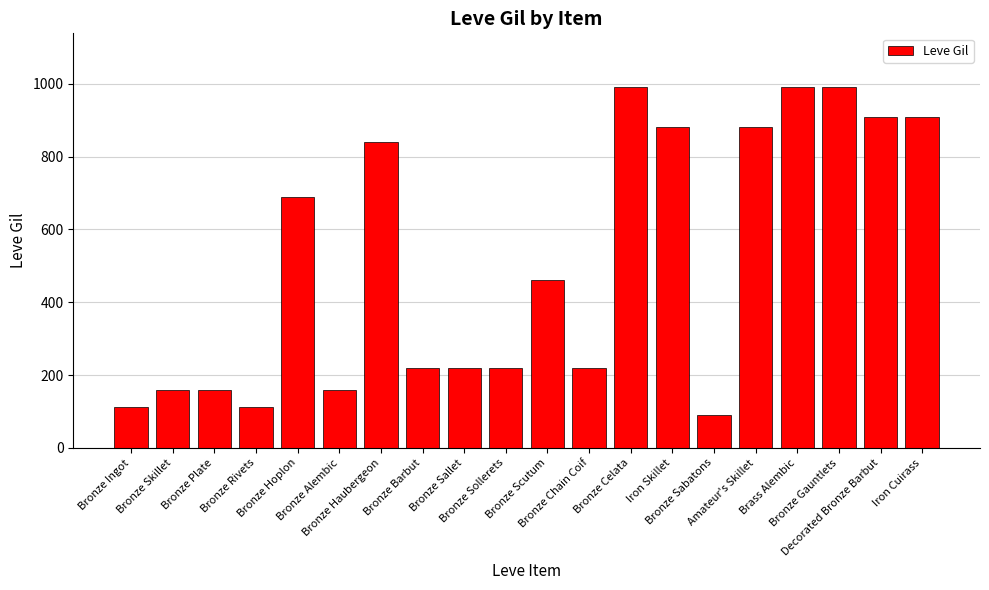

What is the value of the 15th bar from the left?

90